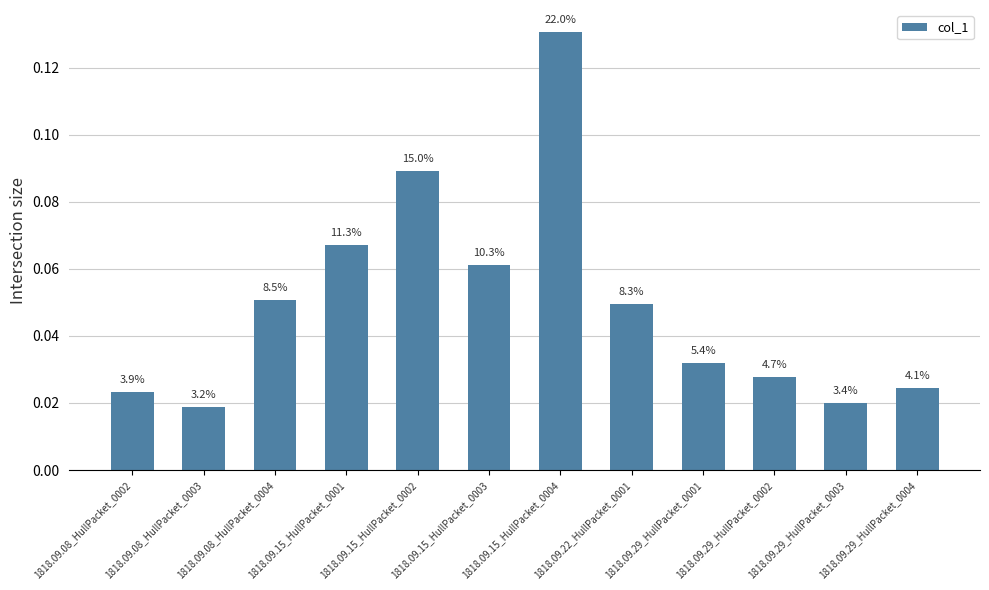

List the labels in order of value, largest first.

1818.09.15_HullPacket_0004, 1818.09.15_HullPacket_0002, 1818.09.15_HullPacket_0001, 1818.09.15_HullPacket_0003, 1818.09.08_HullPacket_0004, 1818.09.22_HullPacket_0001, 1818.09.29_HullPacket_0001, 1818.09.29_HullPacket_0002, 1818.09.29_HullPacket_0004, 1818.09.08_HullPacket_0002, 1818.09.29_HullPacket_0003, 1818.09.08_HullPacket_0003